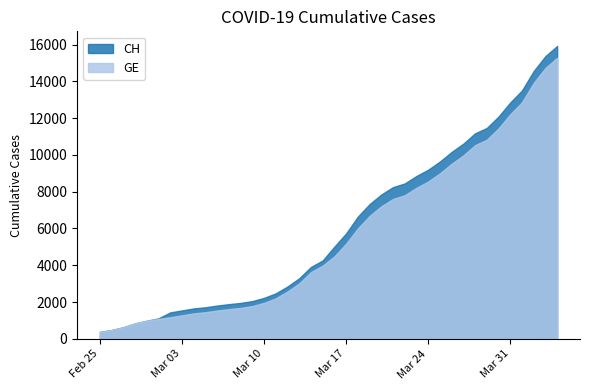

Reading left to right, what are all the values shown in this chart?

CH: 375	479	630	840	981	1113	1436	1544	1652	1715	1809	1885	1952	2051	2226	2472	2845	3291	3908	4259	5012	5731	6644	7323	7847	8249	8449	8855	9196	9642	10162	10613	11175	11467	12086	12852	13505	14561	15375	15926
GE: 375	479	630	840	981	1083	1171	1278	1384	1447	1538	1614	1681	1780	1955	2201	2574	3010	3627	3978	4485	5174	6002	6681	7205	7607	7807	8213	8554	9000	9520	9971	10533	10825	11444	12210	12863	13919	14733	15284